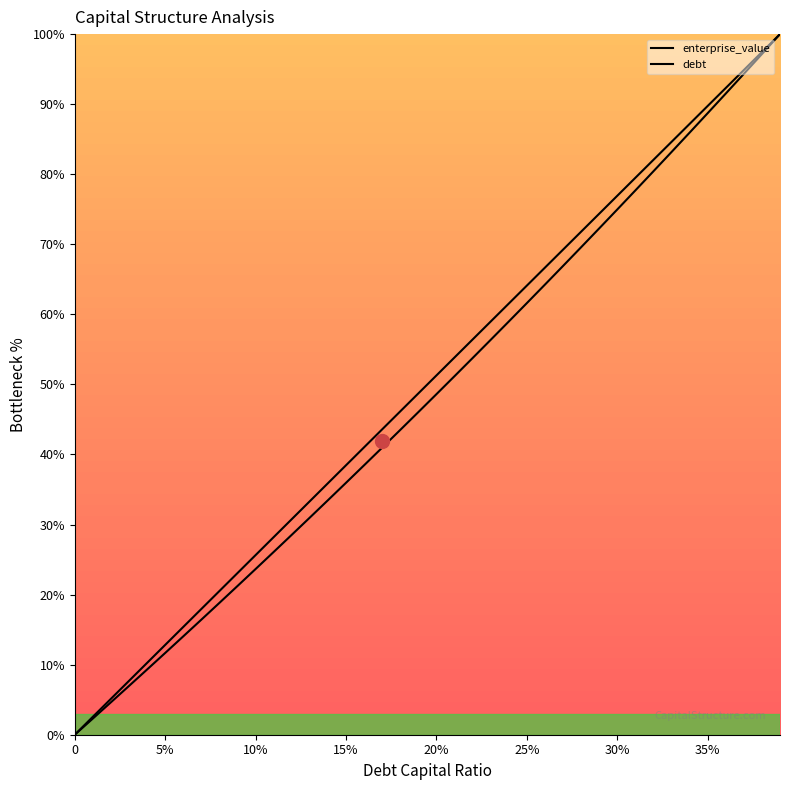

Count the number of data series in this chart.

2